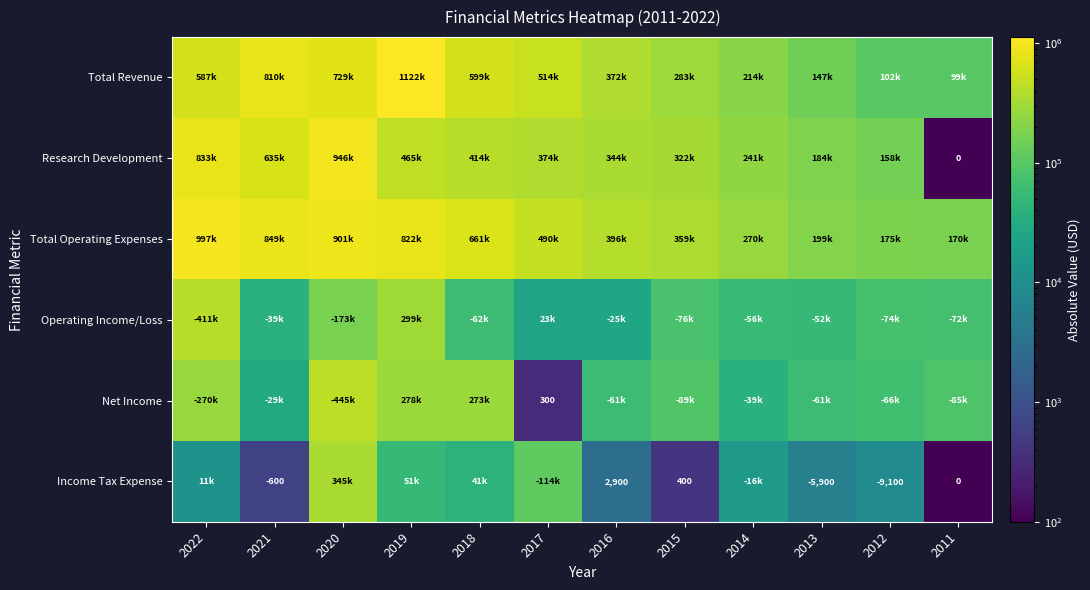

Is it true that Total Operating Expenses equals 901300 at 2020?

True